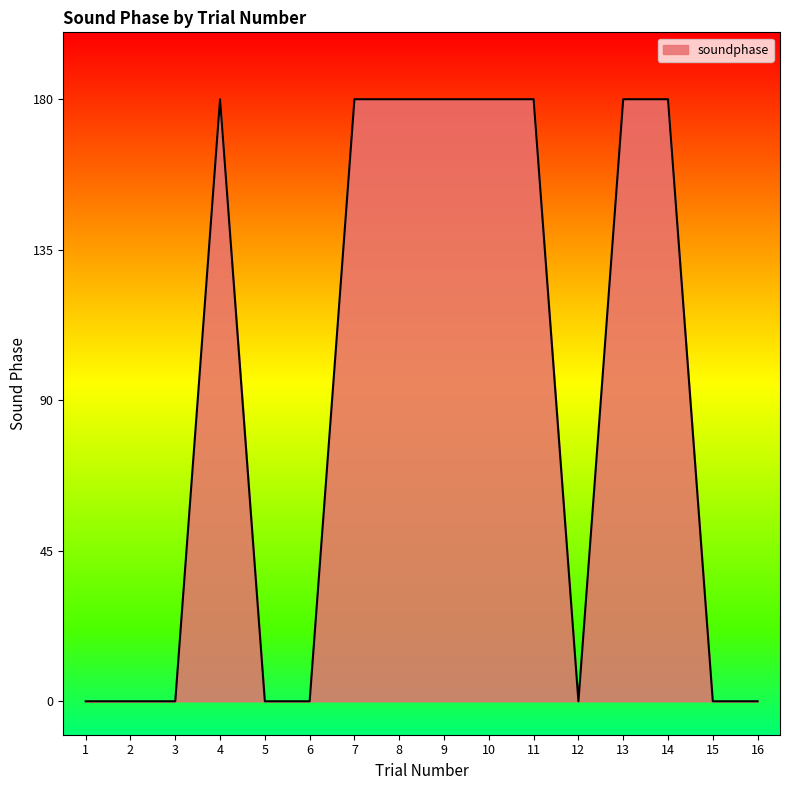

The value at 13 is 245. True or false?

False